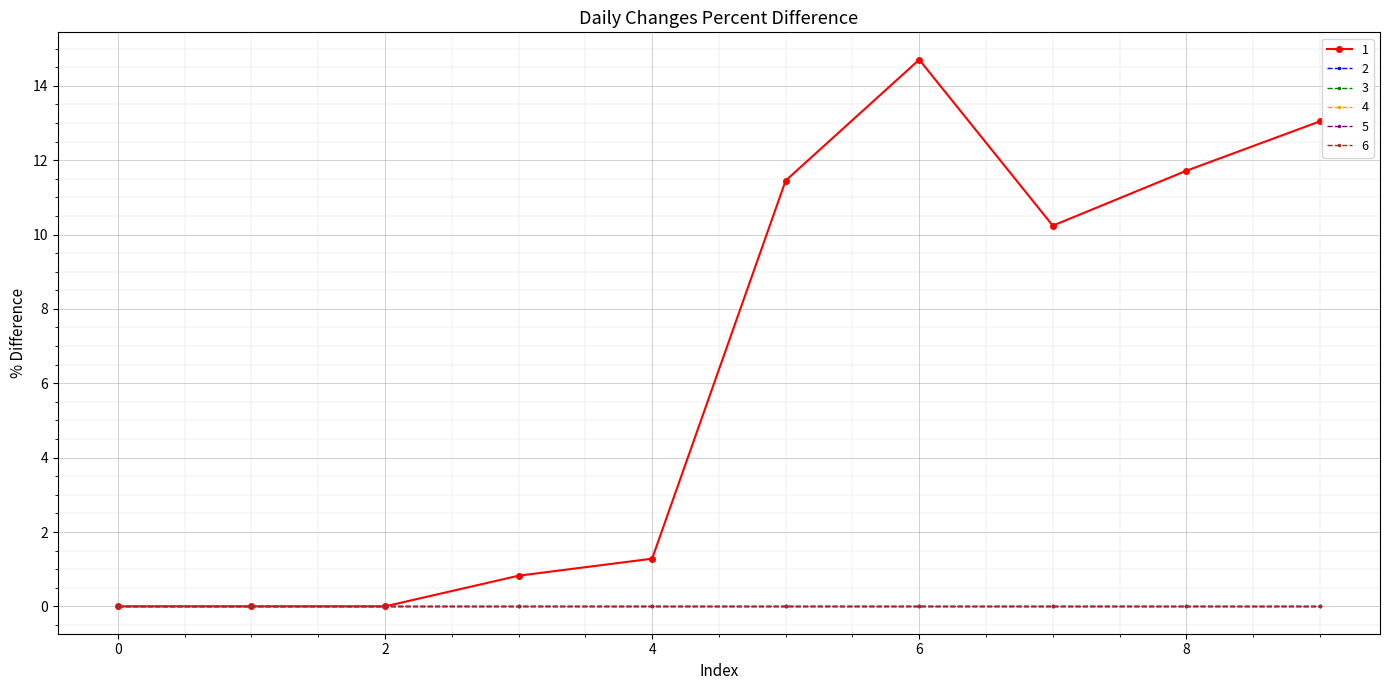

Reading left to right, list all the values displayed in this chart.

1: 0=0.0	1=0.0	2=0.0	3=0.8	4=1.3	5=11.4	6=14.7	7=10.2	8=11.7	9=13.0
2: 0=0.0	1=0.0	2=0.0	3=0.0	4=0.0	5=0.0	6=0.0	7=0.0	8=0.0	9=0.0
3: 0=0.0	1=0.0	2=0.0	3=0.0	4=0.0	5=0.0	6=0.0	7=0.0	8=0.0	9=0.0
4: 0=0.0	1=0.0	2=0.0	3=0.0	4=0.0	5=0.0	6=0.0	7=0.0	8=0.0	9=0.0
5: 0=0.0	1=0.0	2=0.0	3=0.0	4=0.0	5=0.0	6=0.0	7=0.0	8=0.0	9=0.0
6: 0=0.0	1=0.0	2=0.0	3=0.0	4=0.0	5=0.0	6=0.0	7=0.0	8=0.0	9=0.0